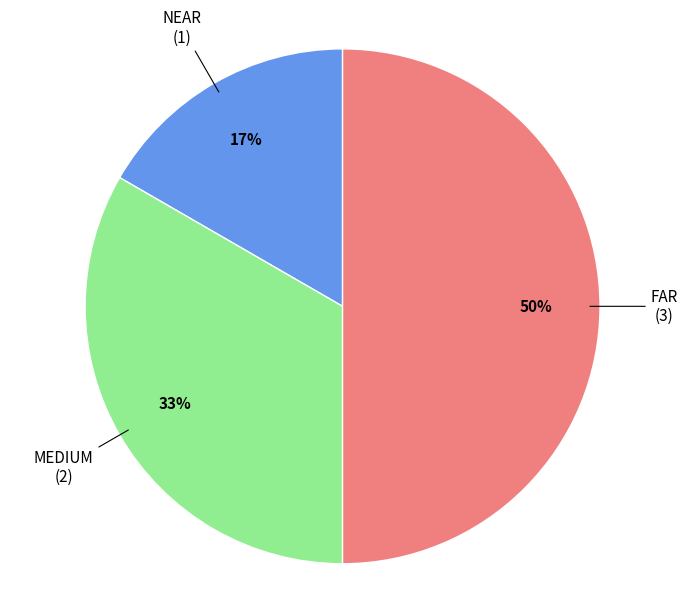

To the nearest percent, what is the difference between the largest and smallest slice percentages?

33%